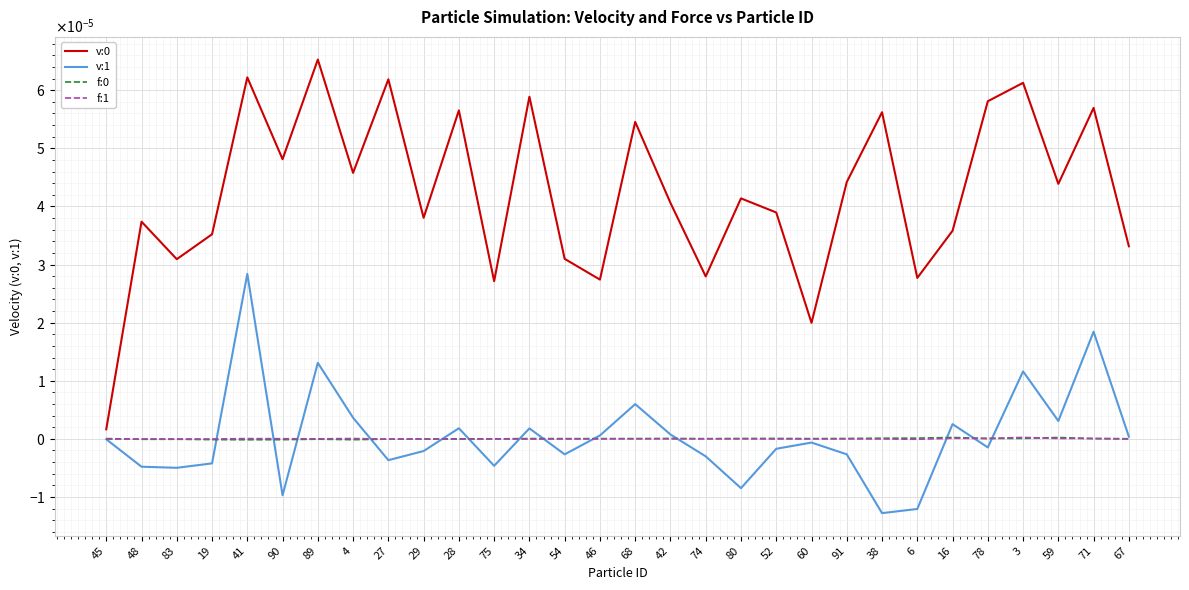

Is the value of v:0 at 71 greater than the value of v:1 at 3?

Yes